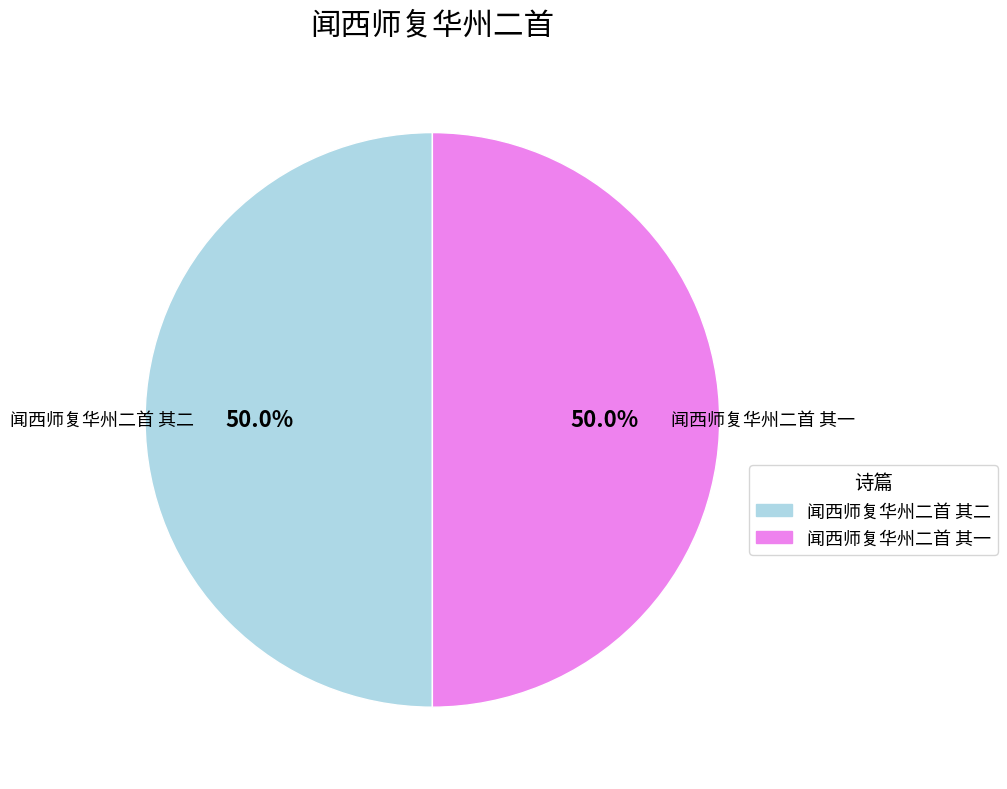

True or false: 闻西师复华州二首 其二 accounts for 40% of the total.

False